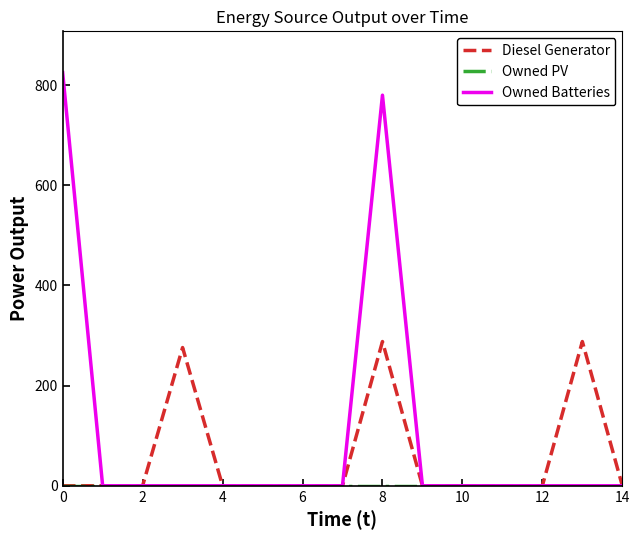

What is the greatest value displayed?

825.0